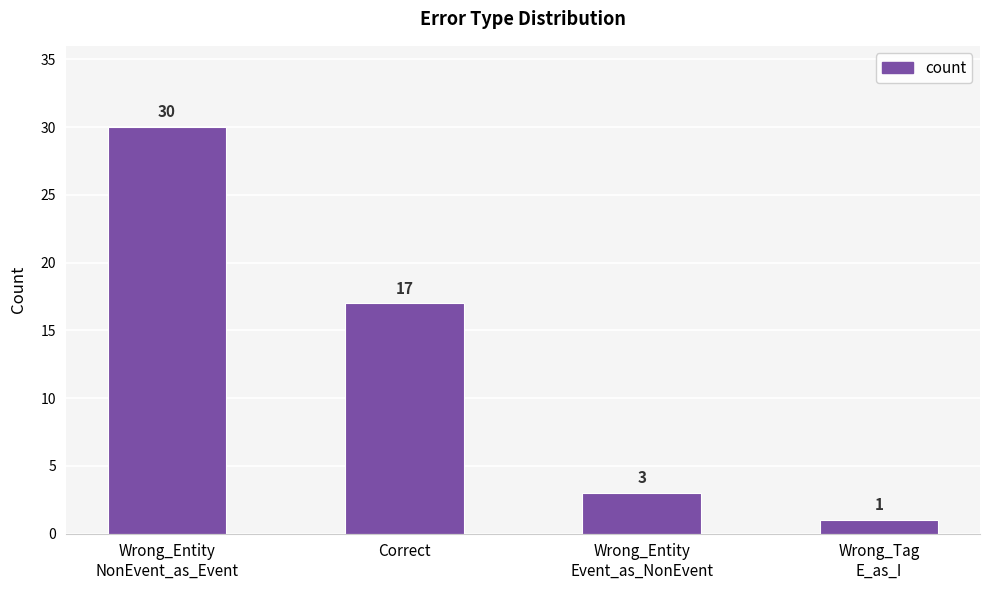

List the labels in order of value, largest first.

Wrong_Entity
NonEvent_as_Event, Correct, Wrong_Entity
Event_as_NonEvent, Wrong_Tag
E_as_I